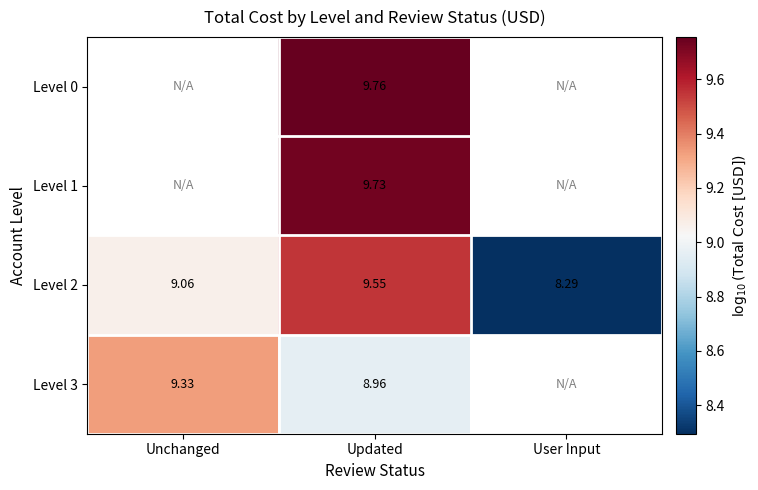

What is the difference between the Level 2 values at Updated and Unchanged?

0.5